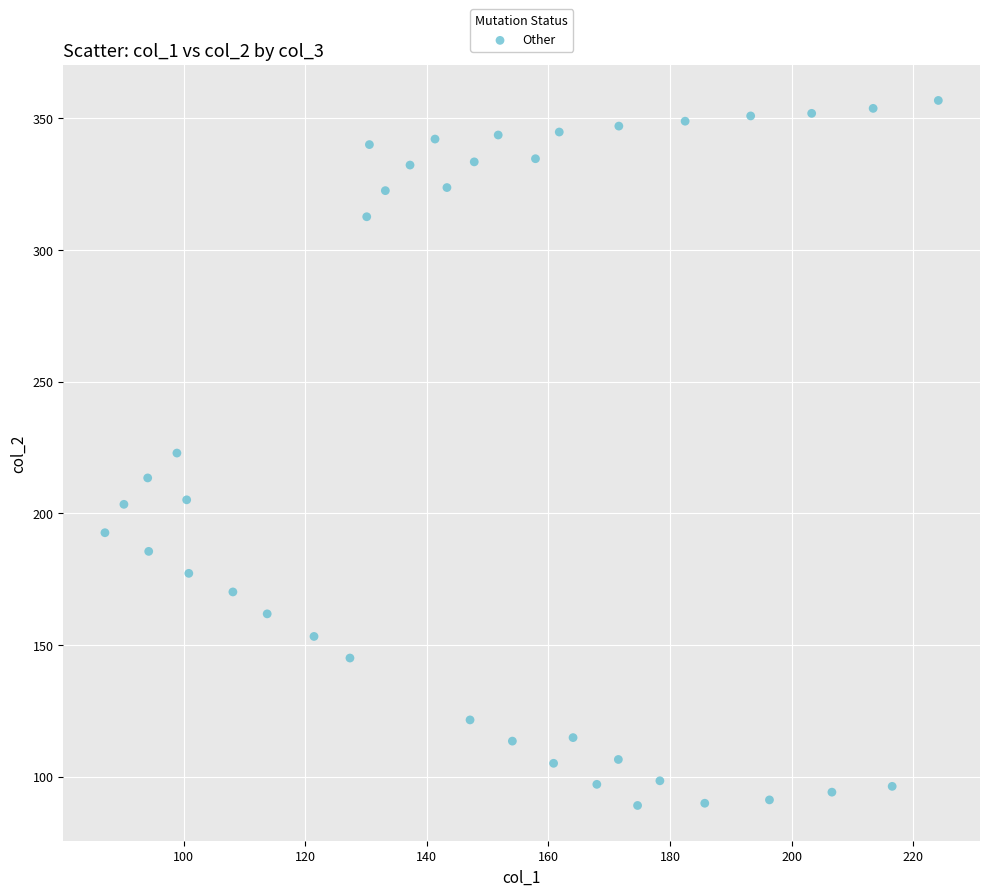

What is the range of Y values (max minus min)?

267.6